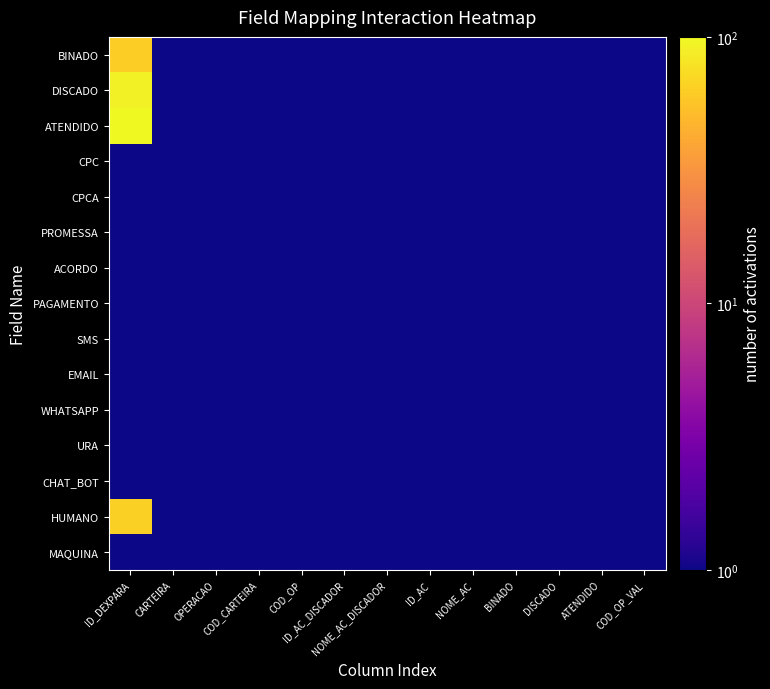

Reading left to right, extract all data points from this chart.

BINADO: ID_DEXPARA=63.6	CARTEIRA=0.1	OPERACAO=0.1	COD_CARTEIRA=0.1	COD_OP=0.1	ID_AC_DISCADOR=0.1	NOME_AC_DISCADOR=0.1	ID_AC=0.1	NOME_AC=0.1	BINADO=0.1	DISCADO=0.1	ATENDIDO=0.1	COD_OP_VAL=0.1
DISCADO: ID_DEXPARA=93.0	CARTEIRA=0.1	OPERACAO=0.1	COD_CARTEIRA=0.1	COD_OP=0.1	ID_AC_DISCADOR=0.1	NOME_AC_DISCADOR=0.1	ID_AC=0.1	NOME_AC=0.1	BINADO=0.1	DISCADO=0.1	ATENDIDO=0.1	COD_OP_VAL=0.1
ATENDIDO: ID_DEXPARA=112.2	CARTEIRA=0.1	OPERACAO=0.1	COD_CARTEIRA=0.1	COD_OP=0.1	ID_AC_DISCADOR=0.1	NOME_AC_DISCADOR=0.1	ID_AC=0.1	NOME_AC=0.1	BINADO=0.1	DISCADO=0.1	ATENDIDO=0.1	COD_OP_VAL=0.1
CPC: ID_DEXPARA=0.1	CARTEIRA=0.1	OPERACAO=0.1	COD_CARTEIRA=0.1	COD_OP=0.1	ID_AC_DISCADOR=0.1	NOME_AC_DISCADOR=0.1	ID_AC=0.1	NOME_AC=0.1	BINADO=0.1	DISCADO=0.1	ATENDIDO=0.1	COD_OP_VAL=0.1
CPCA: ID_DEXPARA=0.1	CARTEIRA=0.1	OPERACAO=0.1	COD_CARTEIRA=0.1	COD_OP=0.1	ID_AC_DISCADOR=0.1	NOME_AC_DISCADOR=0.1	ID_AC=0.1	NOME_AC=0.1	BINADO=0.1	DISCADO=0.1	ATENDIDO=0.1	COD_OP_VAL=0.1
PROMESSA: ID_DEXPARA=0.1	CARTEIRA=0.1	OPERACAO=0.1	COD_CARTEIRA=0.1	COD_OP=0.1	ID_AC_DISCADOR=0.1	NOME_AC_DISCADOR=0.1	ID_AC=0.1	NOME_AC=0.1	BINADO=0.1	DISCADO=0.1	ATENDIDO=0.1	COD_OP_VAL=0.1
ACORDO: ID_DEXPARA=0.1	CARTEIRA=0.1	OPERACAO=0.1	COD_CARTEIRA=0.1	COD_OP=0.1	ID_AC_DISCADOR=0.1	NOME_AC_DISCADOR=0.1	ID_AC=0.1	NOME_AC=0.1	BINADO=0.1	DISCADO=0.1	ATENDIDO=0.1	COD_OP_VAL=0.1
PAGAMENTO: ID_DEXPARA=0.1	CARTEIRA=0.1	OPERACAO=0.1	COD_CARTEIRA=0.1	COD_OP=0.1	ID_AC_DISCADOR=0.1	NOME_AC_DISCADOR=0.1	ID_AC=0.1	NOME_AC=0.1	BINADO=0.1	DISCADO=0.1	ATENDIDO=0.1	COD_OP_VAL=0.1
SMS: ID_DEXPARA=0.1	CARTEIRA=0.1	OPERACAO=0.1	COD_CARTEIRA=0.1	COD_OP=0.1	ID_AC_DISCADOR=0.1	NOME_AC_DISCADOR=0.1	ID_AC=0.1	NOME_AC=0.1	BINADO=0.1	DISCADO=0.1	ATENDIDO=0.1	COD_OP_VAL=0.1
EMAIL: ID_DEXPARA=0.1	CARTEIRA=0.1	OPERACAO=0.1	COD_CARTEIRA=0.1	COD_OP=0.1	ID_AC_DISCADOR=0.1	NOME_AC_DISCADOR=0.1	ID_AC=0.1	NOME_AC=0.1	BINADO=0.1	DISCADO=0.1	ATENDIDO=0.1	COD_OP_VAL=0.1
WHATSAPP: ID_DEXPARA=0.1	CARTEIRA=0.1	OPERACAO=0.1	COD_CARTEIRA=0.1	COD_OP=0.1	ID_AC_DISCADOR=0.1	NOME_AC_DISCADOR=0.1	ID_AC=0.1	NOME_AC=0.1	BINADO=0.1	DISCADO=0.1	ATENDIDO=0.1	COD_OP_VAL=0.1
URA: ID_DEXPARA=0.1	CARTEIRA=0.1	OPERACAO=0.1	COD_CARTEIRA=0.1	COD_OP=0.1	ID_AC_DISCADOR=0.1	NOME_AC_DISCADOR=0.1	ID_AC=0.1	NOME_AC=0.1	BINADO=0.1	DISCADO=0.1	ATENDIDO=0.1	COD_OP_VAL=0.1
CHAT_BOT: ID_DEXPARA=0.1	CARTEIRA=0.1	OPERACAO=0.1	COD_CARTEIRA=0.1	COD_OP=0.1	ID_AC_DISCADOR=0.1	NOME_AC_DISCADOR=0.1	ID_AC=0.1	NOME_AC=0.1	BINADO=0.1	DISCADO=0.1	ATENDIDO=0.1	COD_OP_VAL=0.1
HUMANO: ID_DEXPARA=64.8	CARTEIRA=0.1	OPERACAO=0.1	COD_CARTEIRA=0.1	COD_OP=0.1	ID_AC_DISCADOR=0.1	NOME_AC_DISCADOR=0.1	ID_AC=0.1	NOME_AC=0.1	BINADO=0.1	DISCADO=0.1	ATENDIDO=0.1	COD_OP_VAL=0.1
MAQUINA: ID_DEXPARA=0.1	CARTEIRA=0.1	OPERACAO=0.1	COD_CARTEIRA=0.1	COD_OP=0.1	ID_AC_DISCADOR=0.1	NOME_AC_DISCADOR=0.1	ID_AC=0.1	NOME_AC=0.1	BINADO=0.1	DISCADO=0.1	ATENDIDO=0.1	COD_OP_VAL=0.1